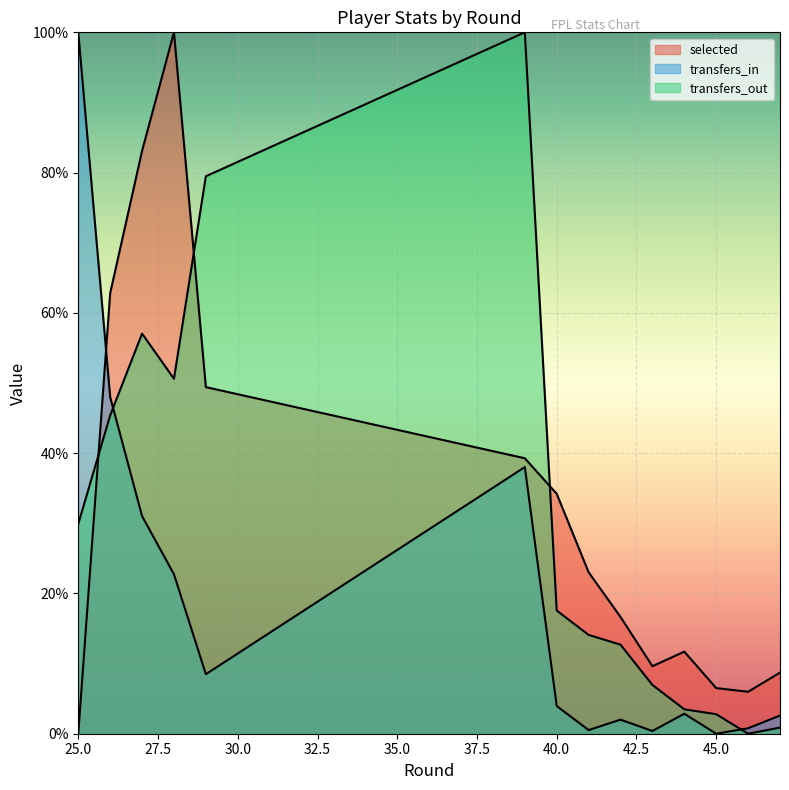

Reading right to left, list all the values displayed in this chart.

selected: 8.7	6.0	6.5	11.7	9.6	16.6	23.0	34.2	39.3	49.4	100.0	83.1	62.8	0.0
transfers_in: 2.6	0.8	0.0	2.8	0.4	2.0	0.5	4.0	38.0	8.5	22.7	31.0	48.0	100.0
transfers_out: 0.9	0.0	2.8	3.5	7.0	12.7	14.1	17.6	100.0	79.5	50.6	57.0	45.4	29.9